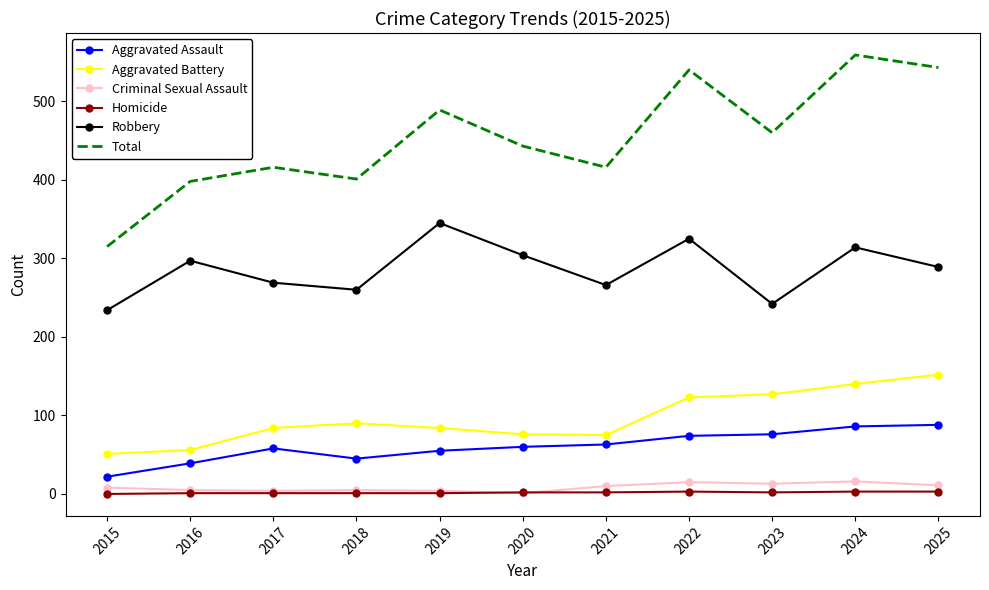

What is the greatest value displayed?

559